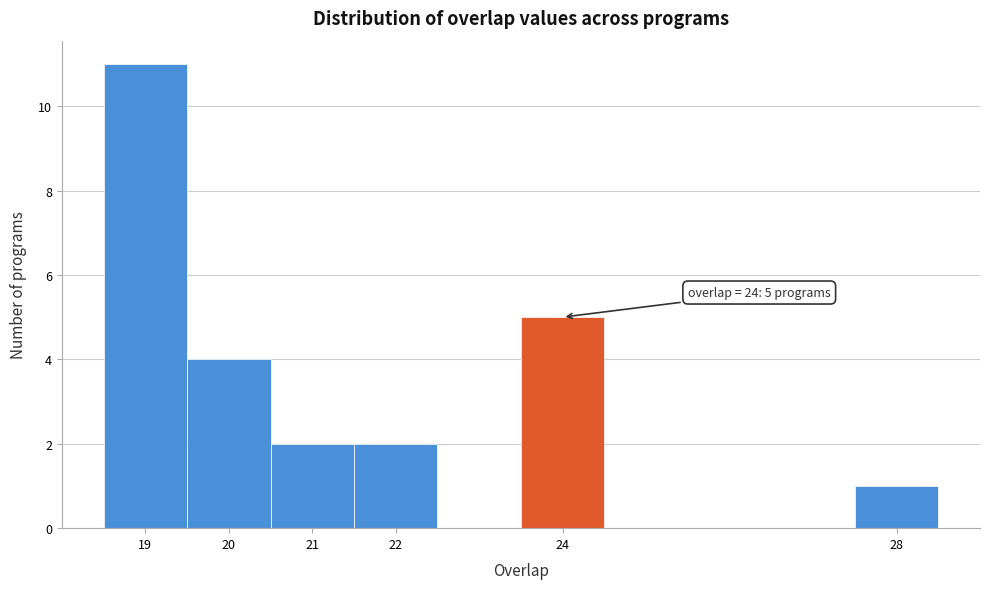

Over which range of the x-axis is the bar tallest?

18.5 to 19.5